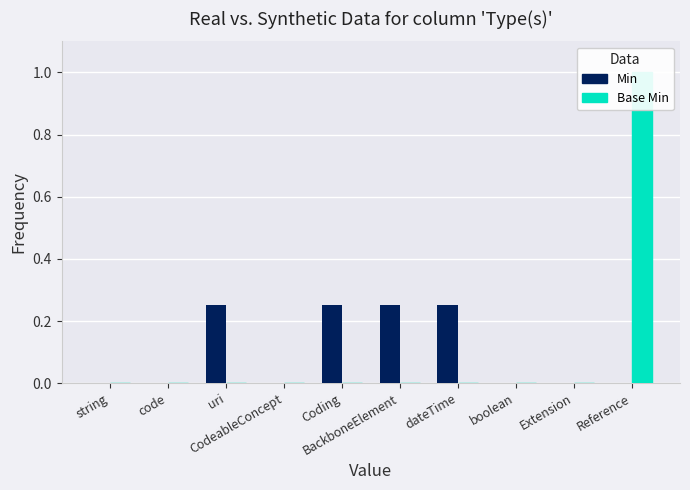

Which category has the highest value in the Base Min series?

Reference